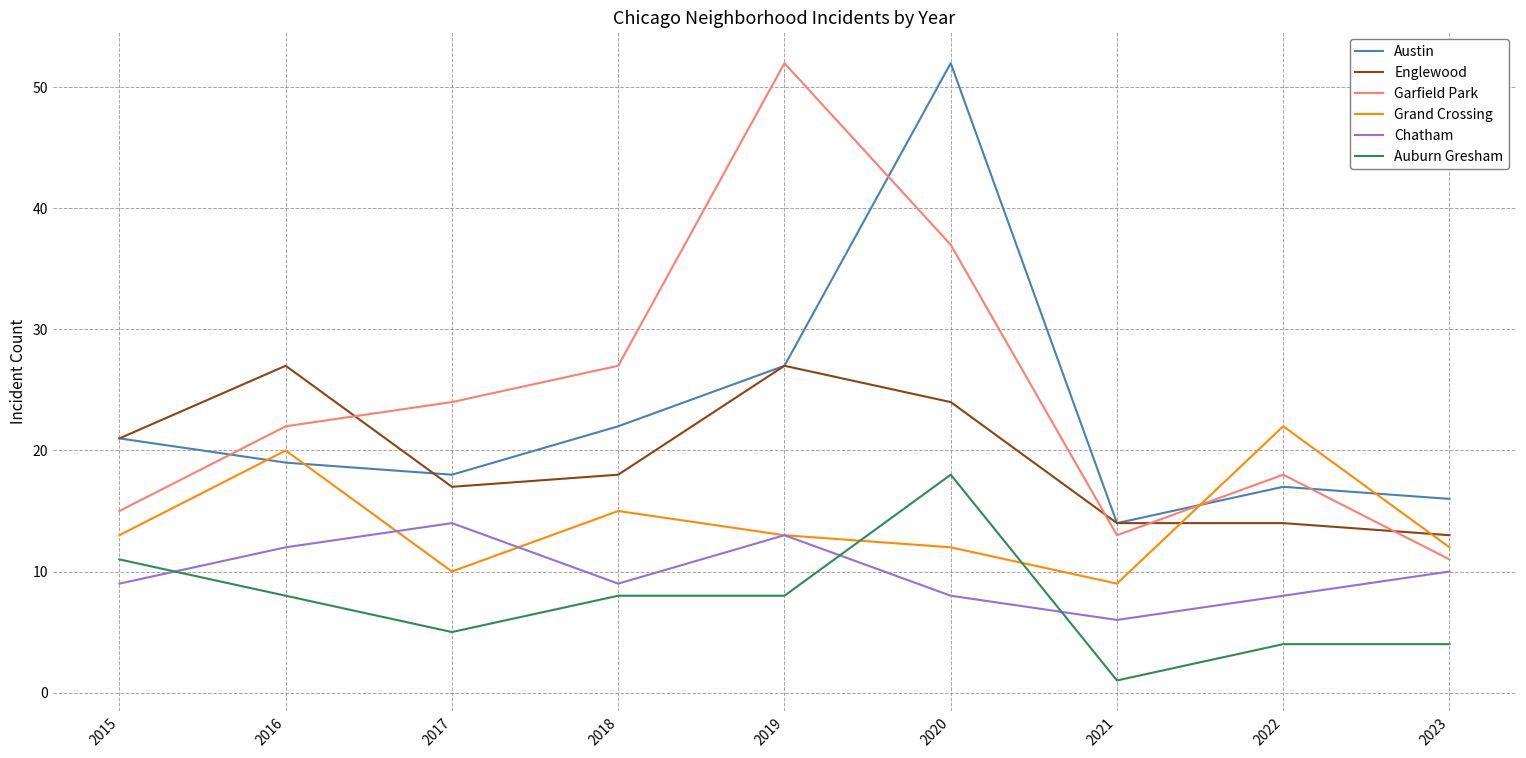

Is this an area chart (filled region under the line)?

No